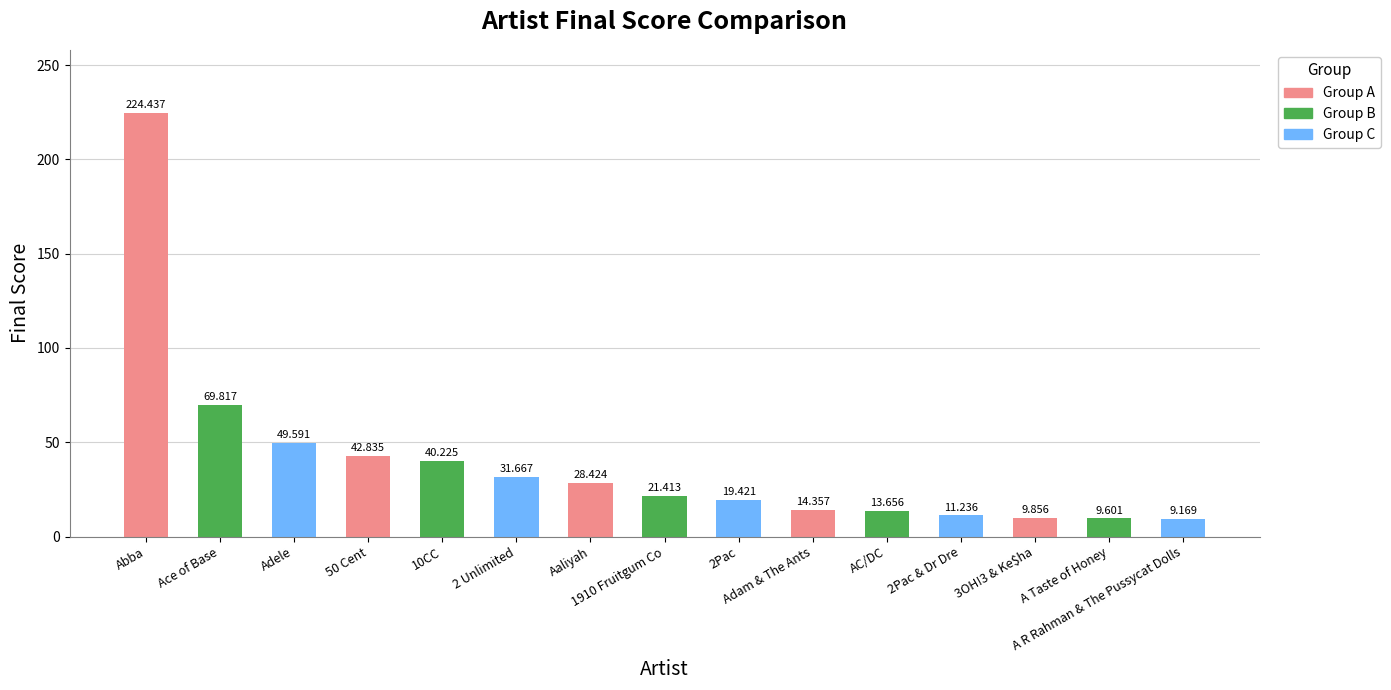

What is the ratio of the value at Adele to the value at 1910 Fruitgum Co?

2.3